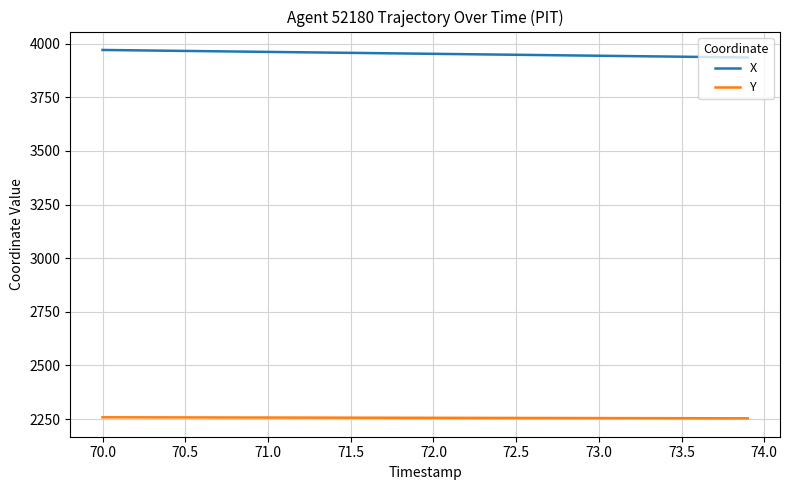

What is the minimum value for X?

3935.6